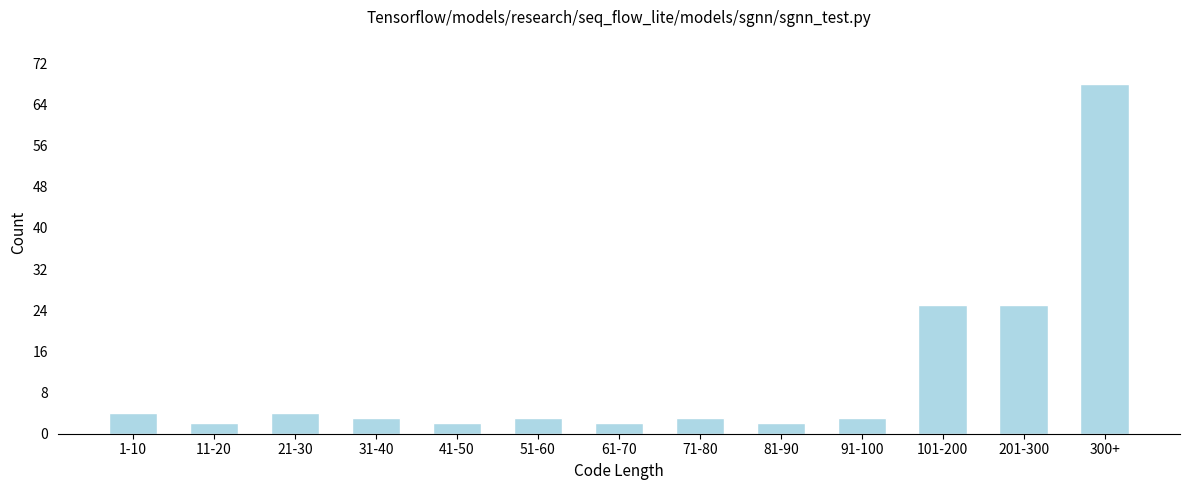

Reading left to right, extract all data points from this chart.

4	2	4	3	2	3	2	3	2	3	25	25	68